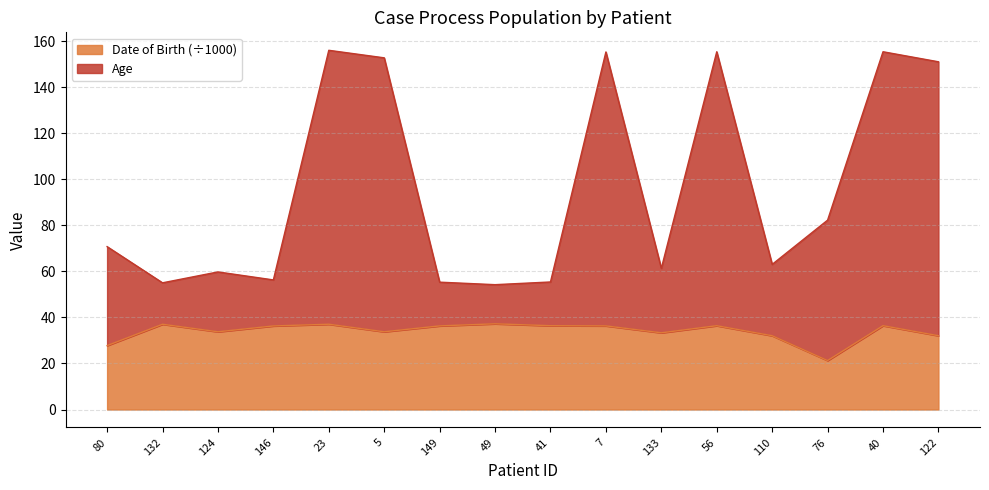

What is the total value across all series at 76?

82.3